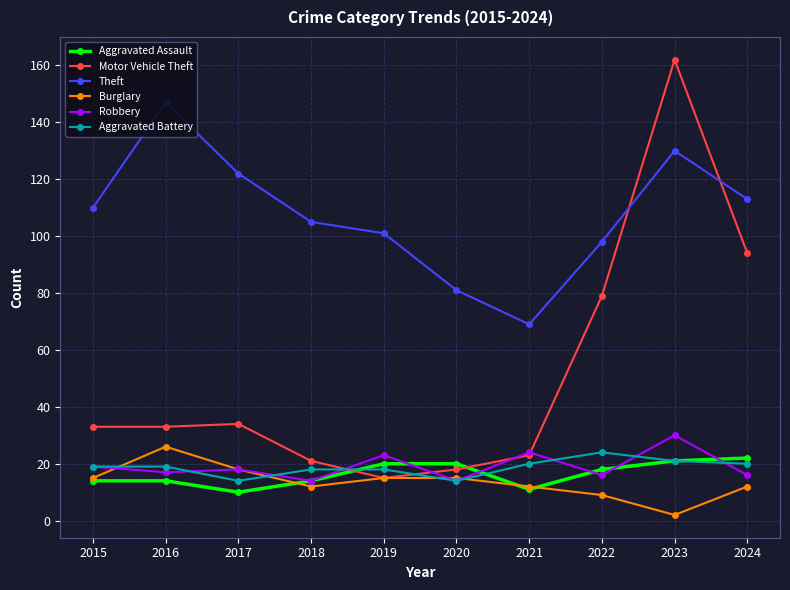

What value does the Burglary series have at 2016, to the nearest 10?

30